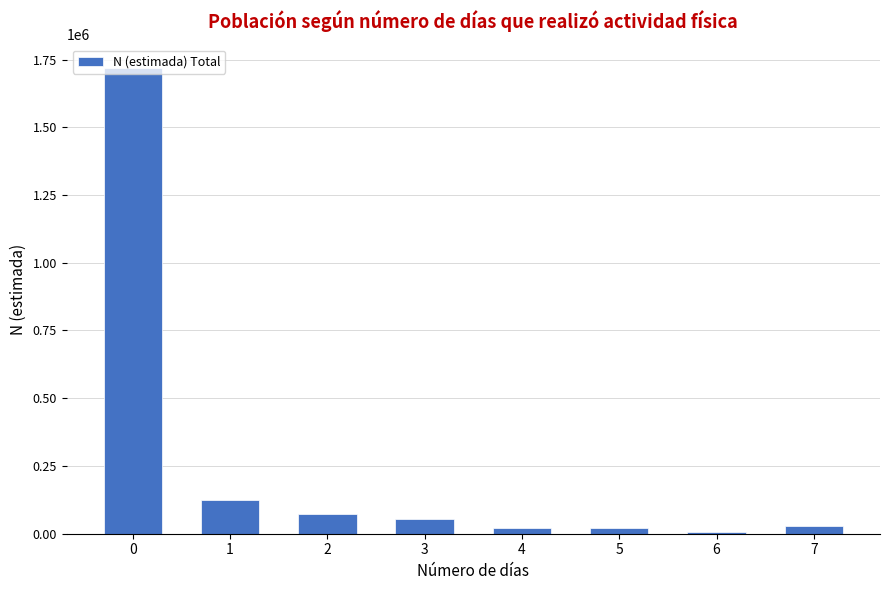

What is the difference between the second highest and second lowest values?

102683